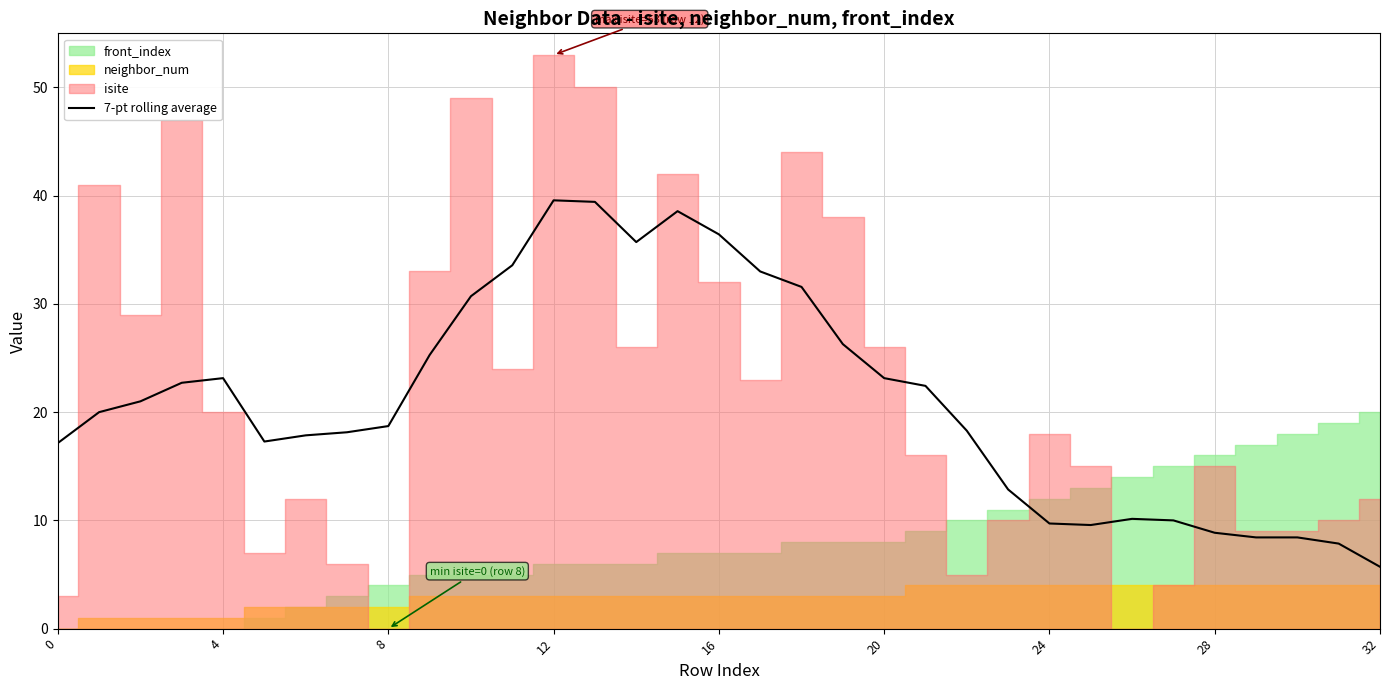

What is the difference between the maximum and minimum values?

33.9